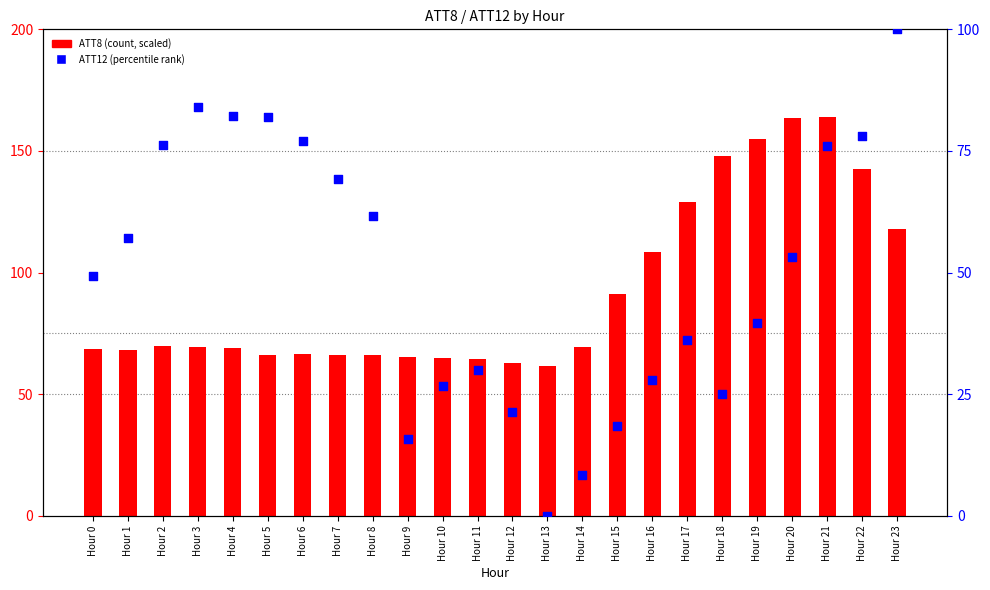

What is the total value across all series at Hour 2?

146.2